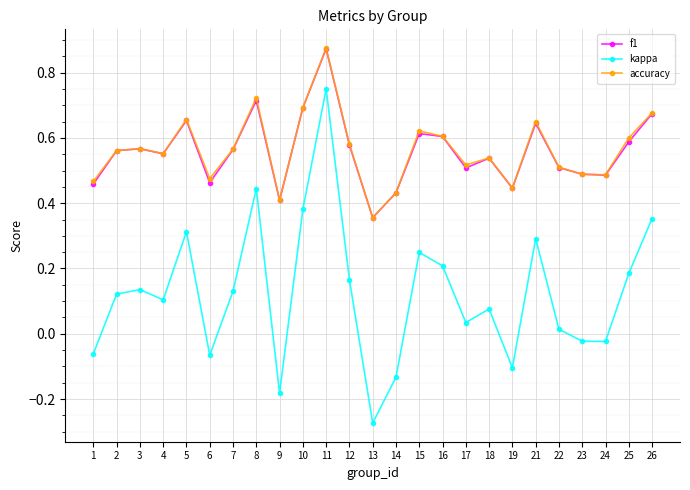

What is the difference between the maximum and minimum values in the kappa series?

1.0